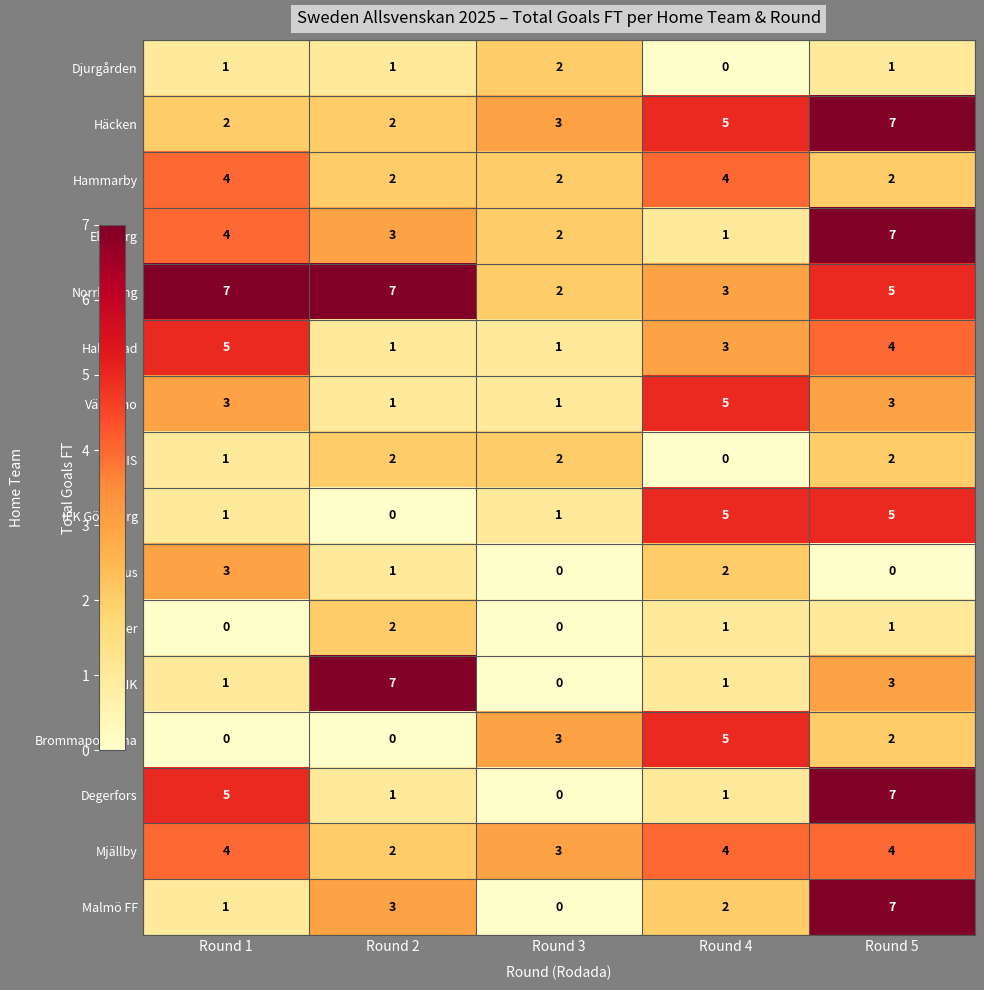

Is it true that Djurgården equals 0 at Round 1?

False